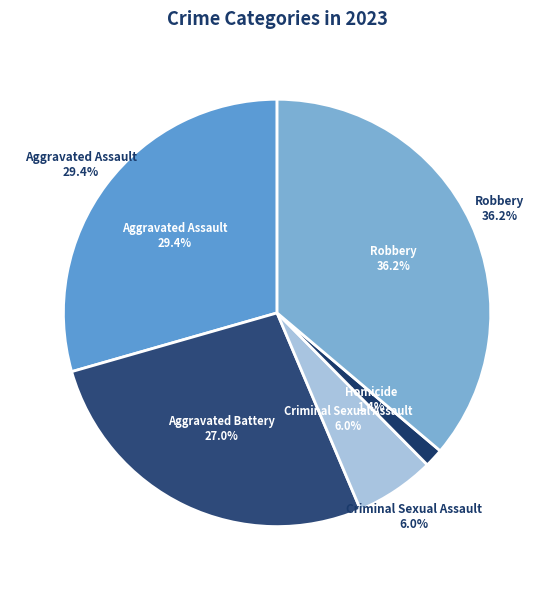

How many segments does this pie chart have?

5